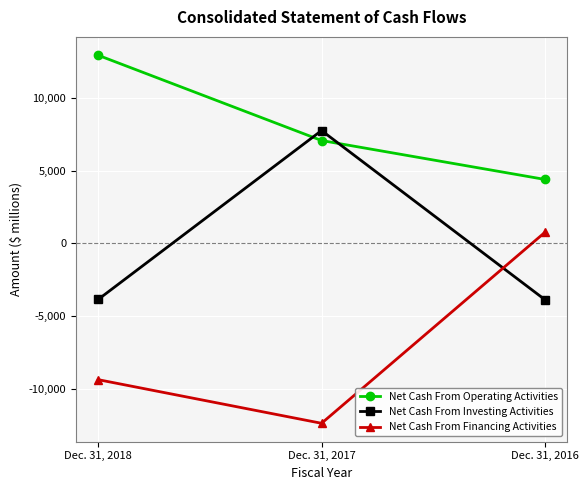

Which series has the widest spread of values?

Net Cash From Financing Activities